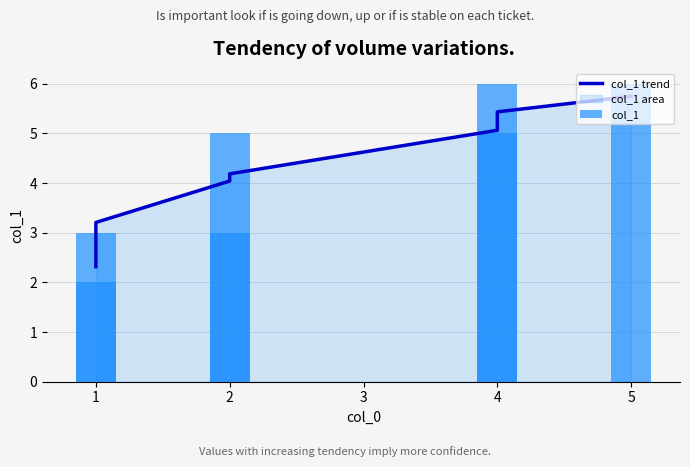

The col_1 series shows 5.0 at 5. True or false?

True